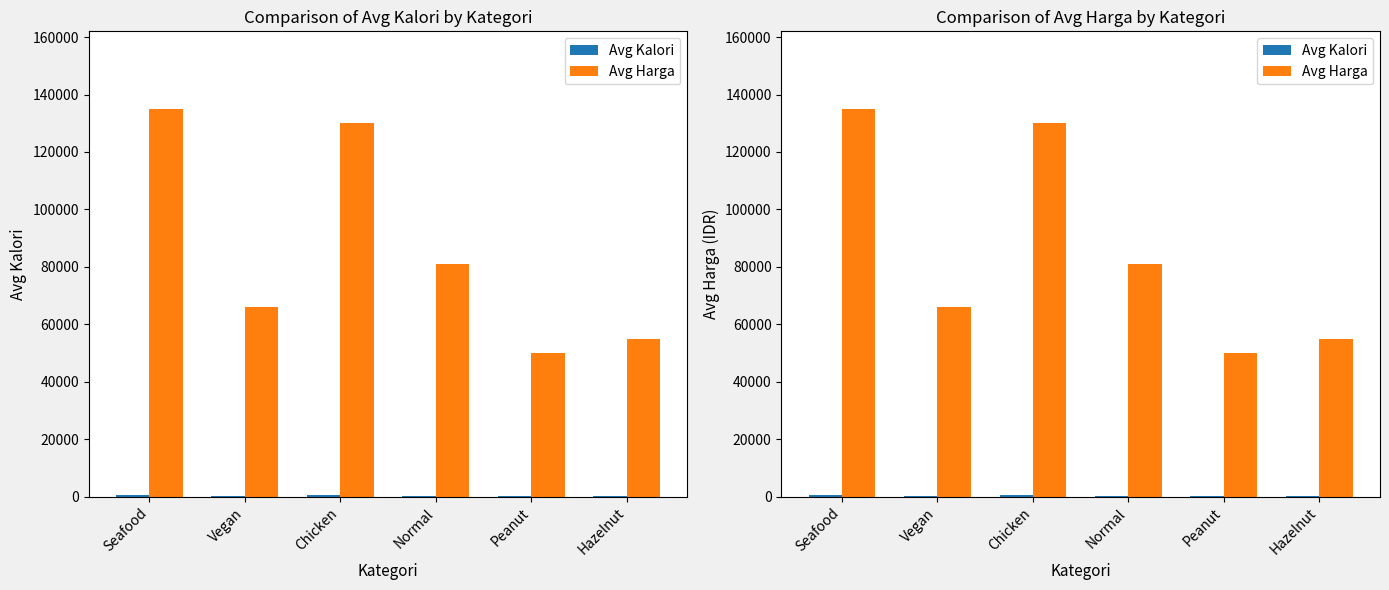

What is the sum of the Avg Kalori values at Normal and Chicken?

910